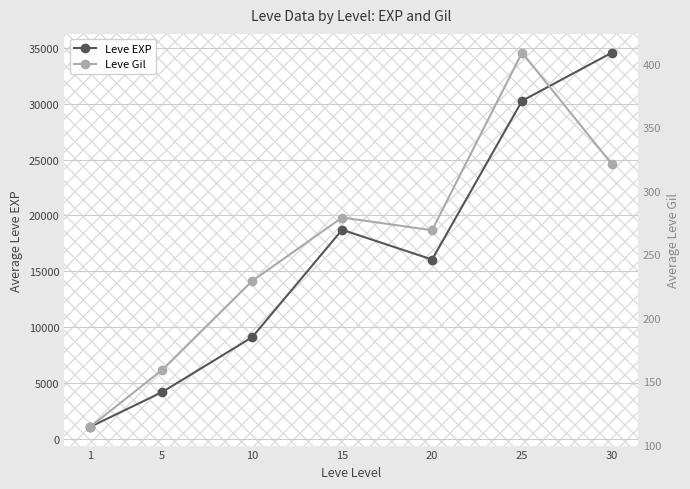

What are all the series names shown in the legend?

Leve EXP, Leve Gil